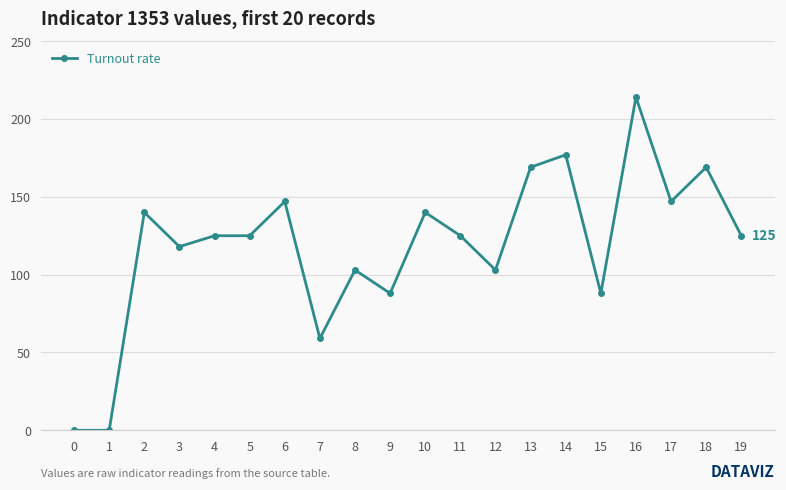

What is the sum of the values at 18 and 9?

257